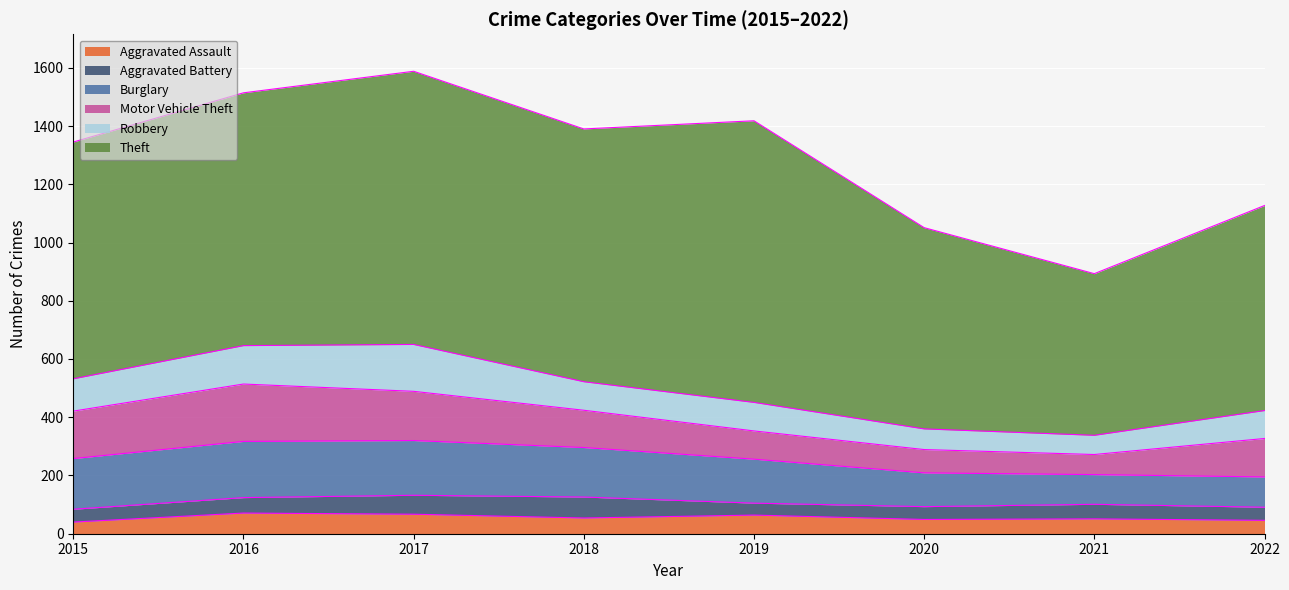

True or false: Robbery and Theft cross at least once.

False